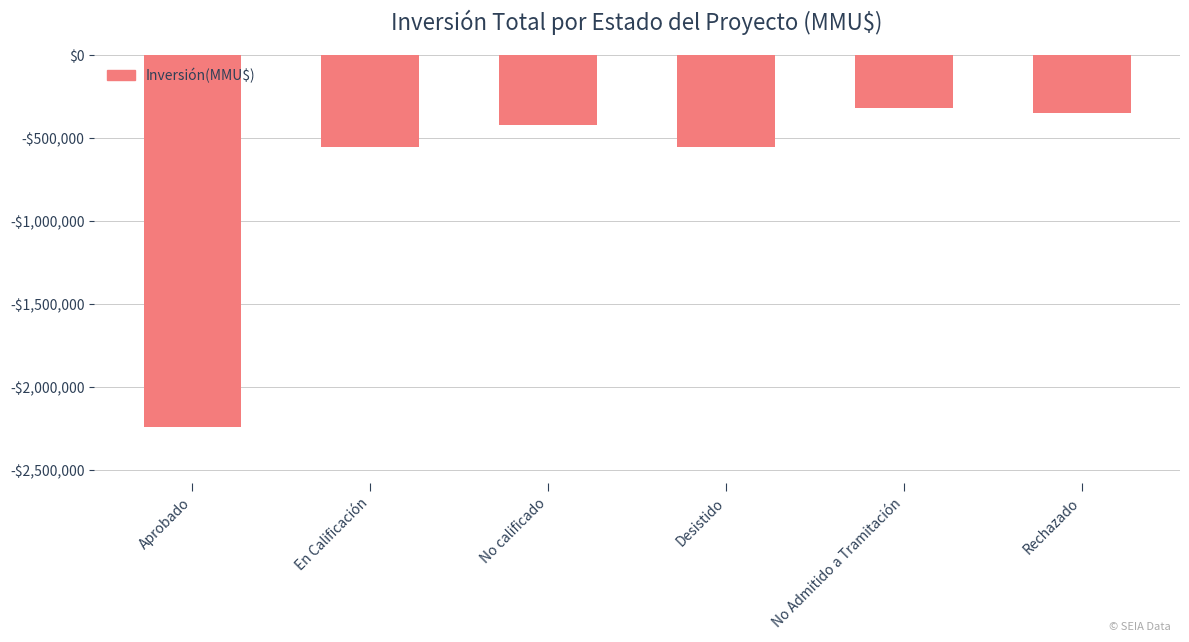

Reading left to right, what are all the values shown in this chart?

-2243015	-549550	-421000	-549820	-314850	-350000